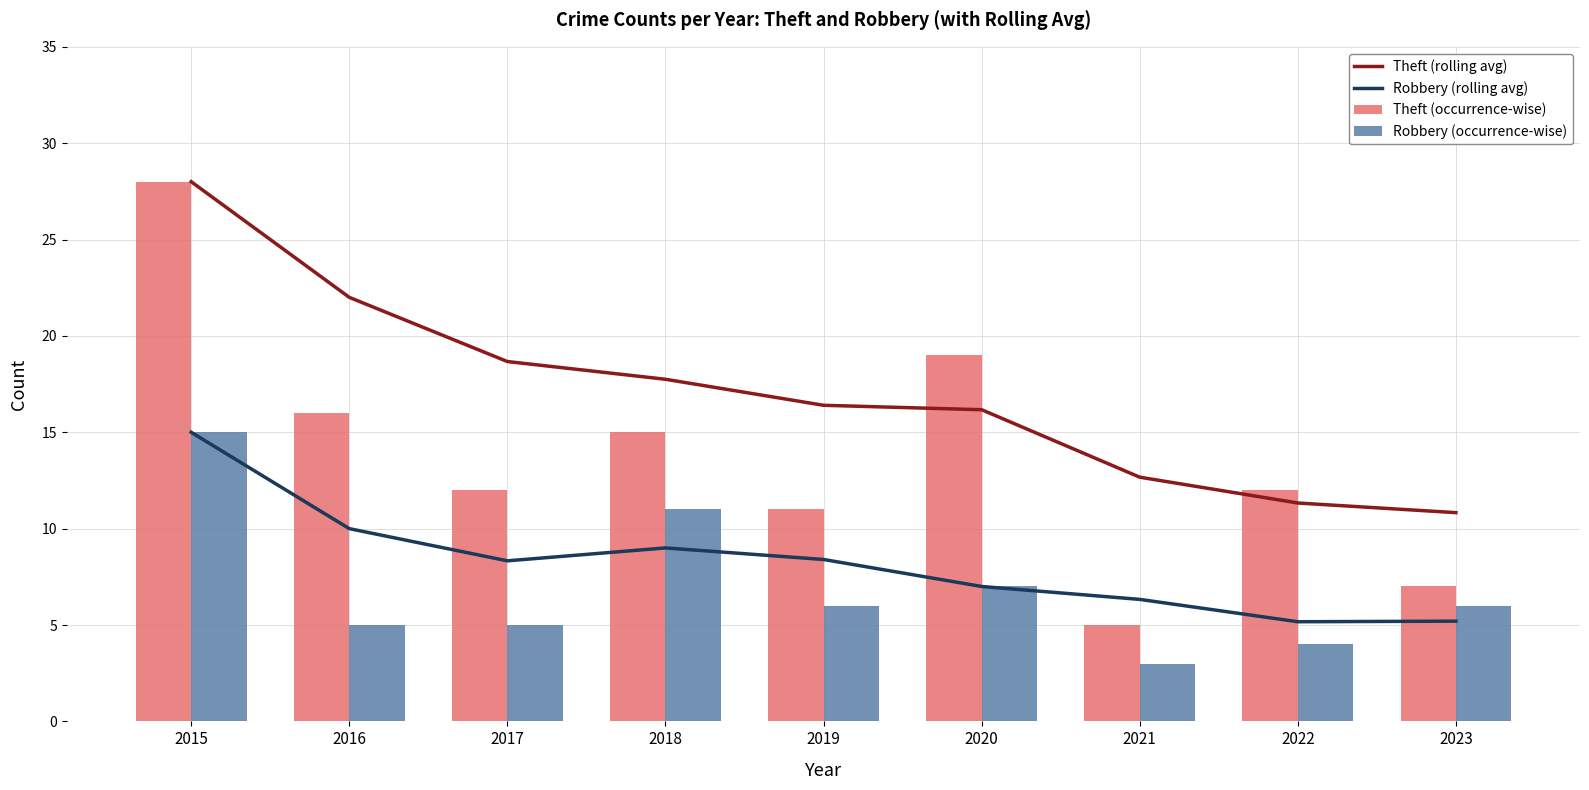

What is the sum of all Theft (rolling avg) values?

153.8